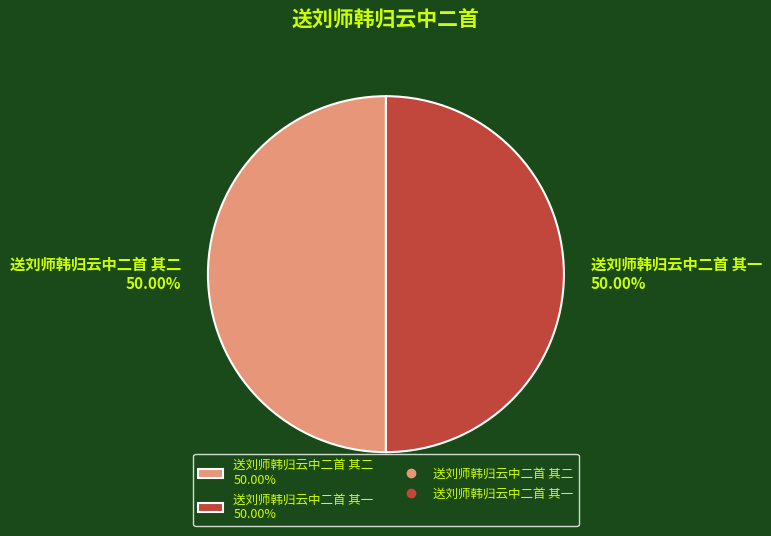

Combined, do 送刘师韩归云中二首 其二 50.00% and 送刘师韩归云中二首 其一 50.00% account for over 50%?

Yes